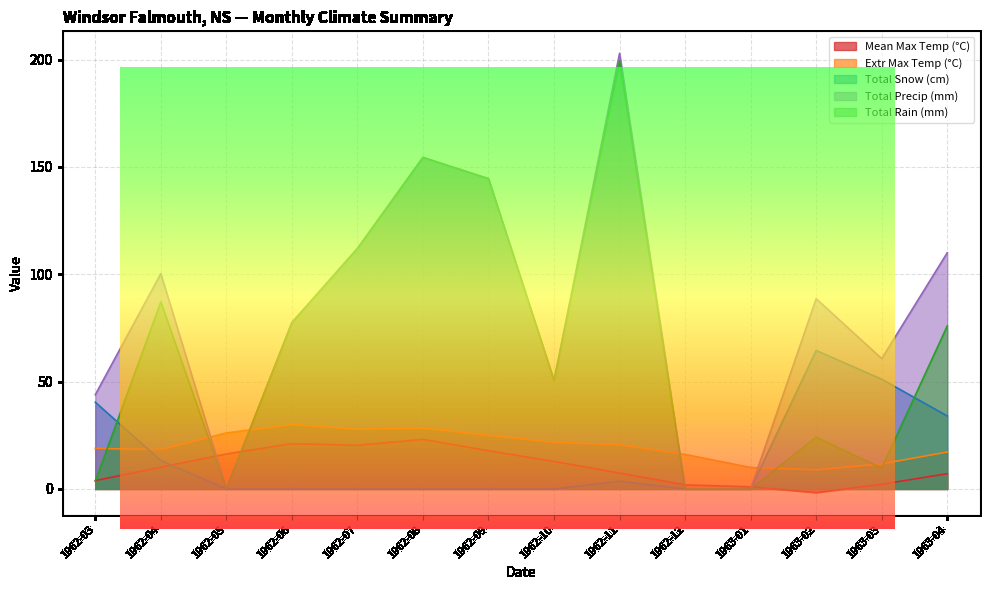

At which category does the chart reach its peak across all series?

1962-11